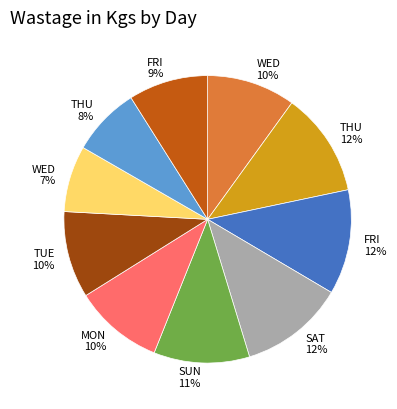

Is there a majority slice in this chart?

No